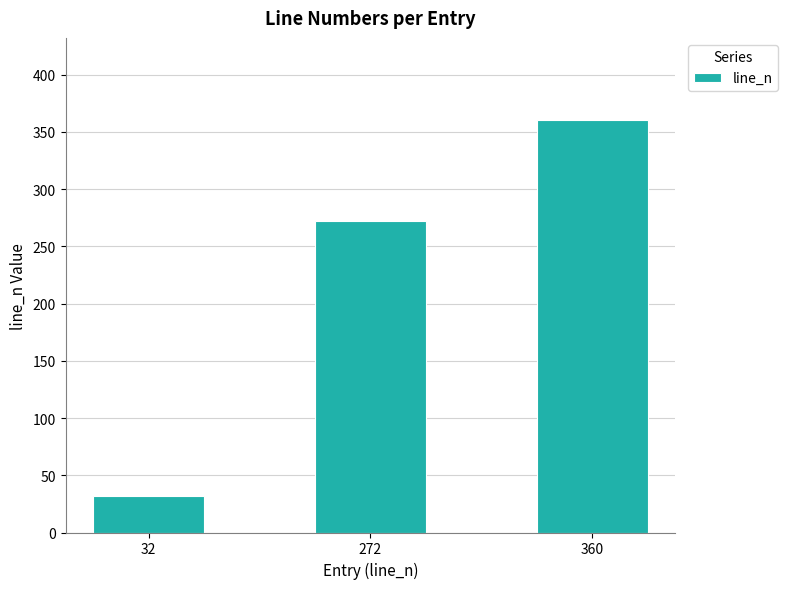

Where is the data nearest to the value 196?

272